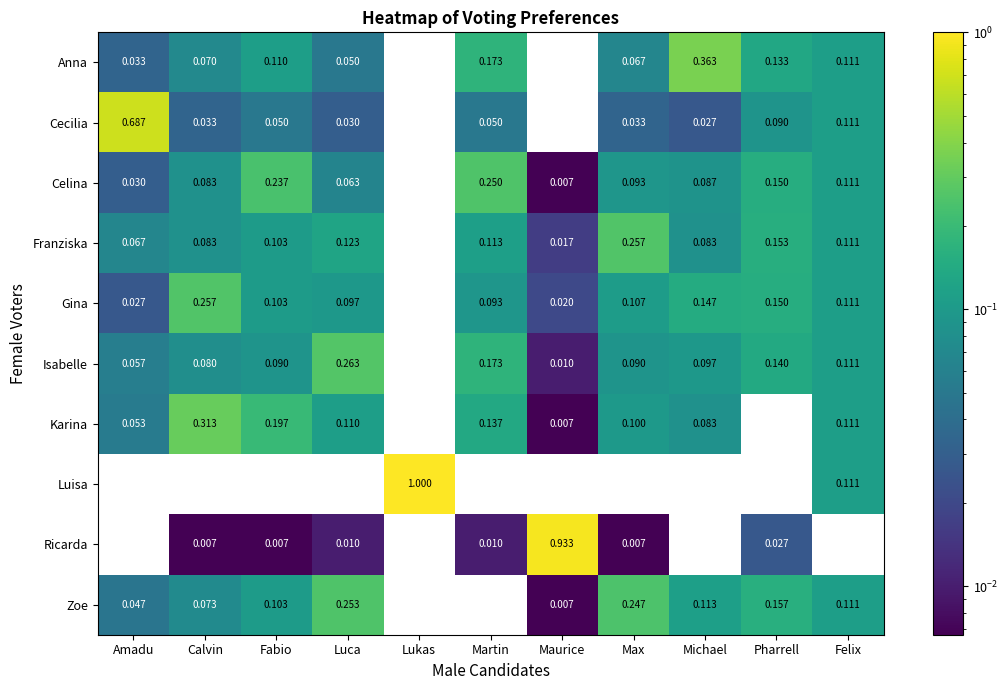

At Luca, list the series in order from smallest to largest.

Luisa, Ricarda, Cecilia, Anna, Celina, Gina, Karina, Franziska, Zoe, Isabelle